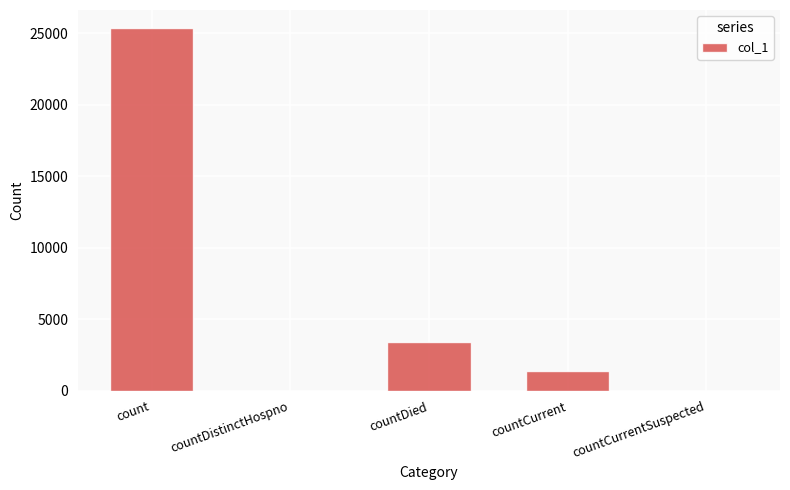

What is the sum of the values at countCurrent and countCurrentSuspected?

1356